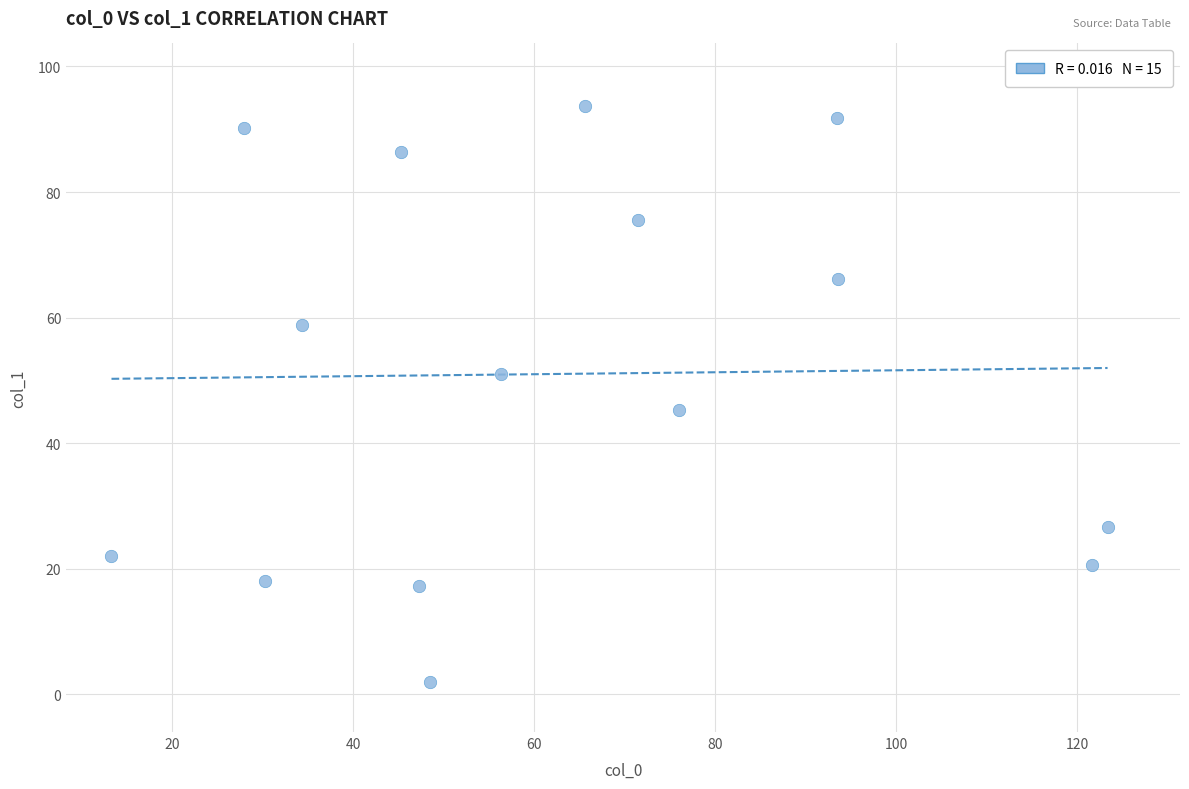

What is the range of X values (max minus min)?

110.0